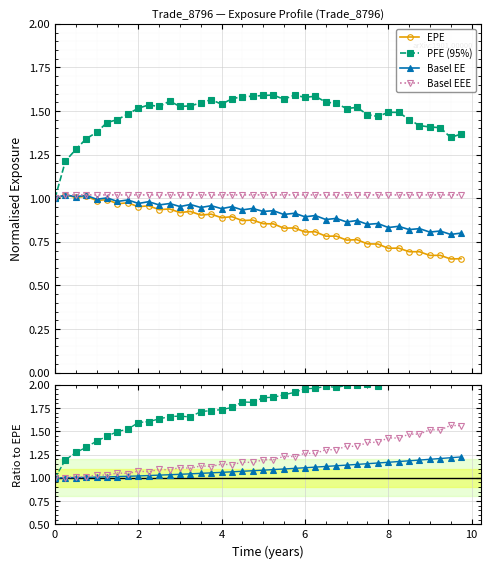

Which series has the largest total across all categories?

PFE